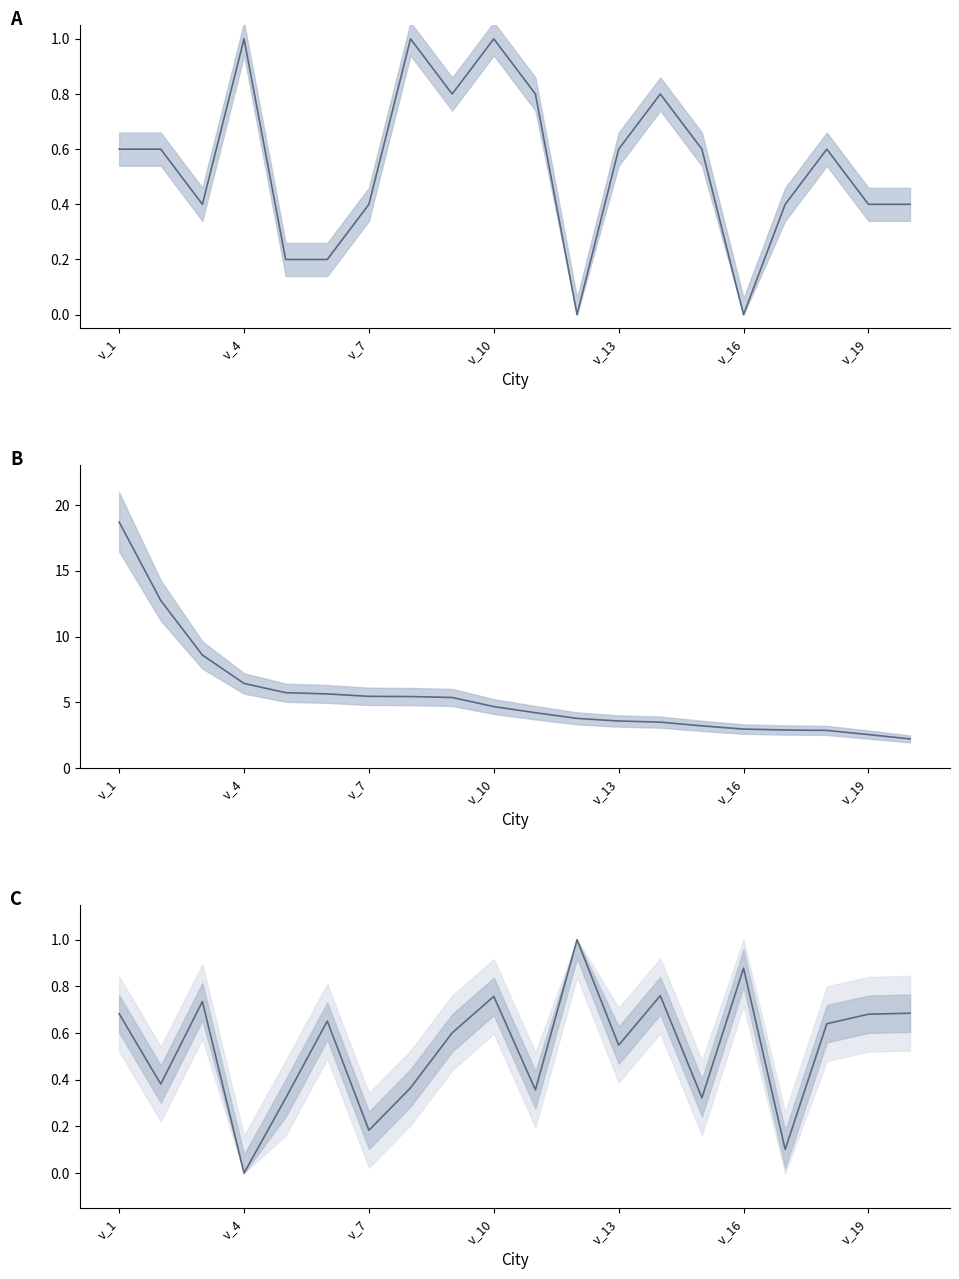

True or false: lat (normalized) and population (millions) cross at least once.

False